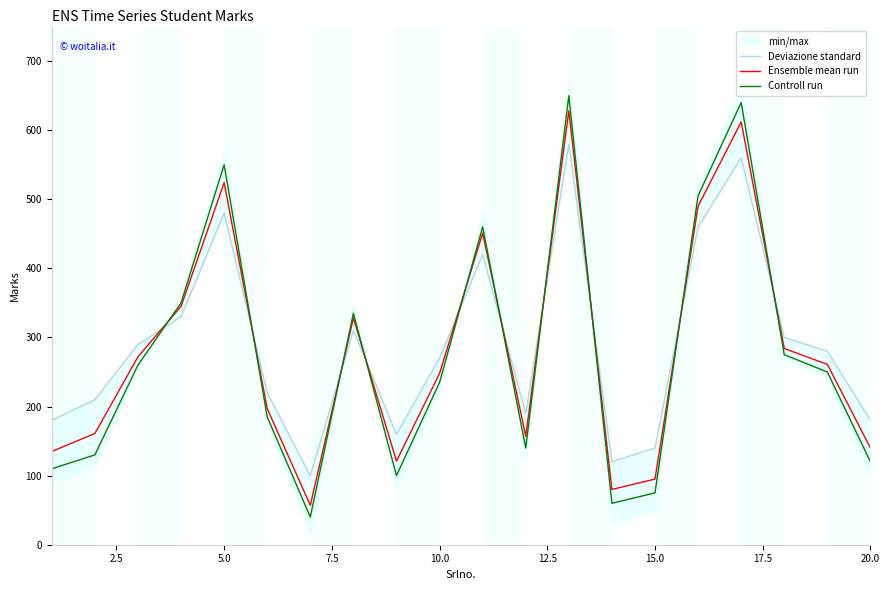

True or false: Controll run has a value of 40 at 20.0.

False